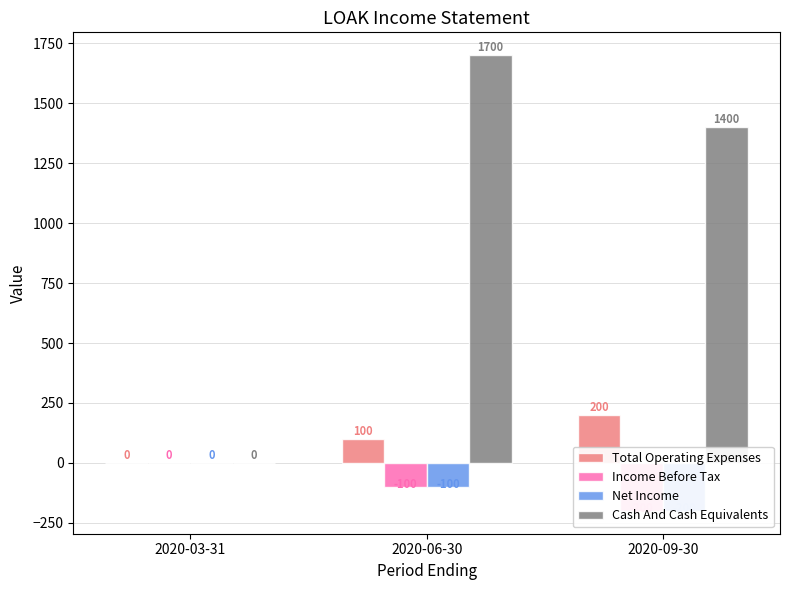

At which category is the sum across all series the highest?

2020-06-30